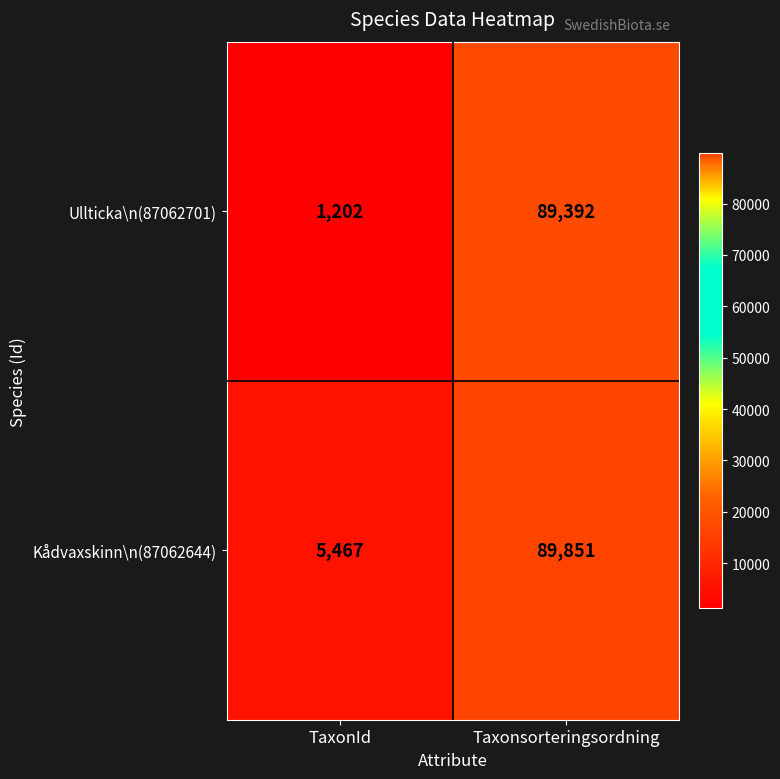

At how many categories does at least one series exceed 74585?

1